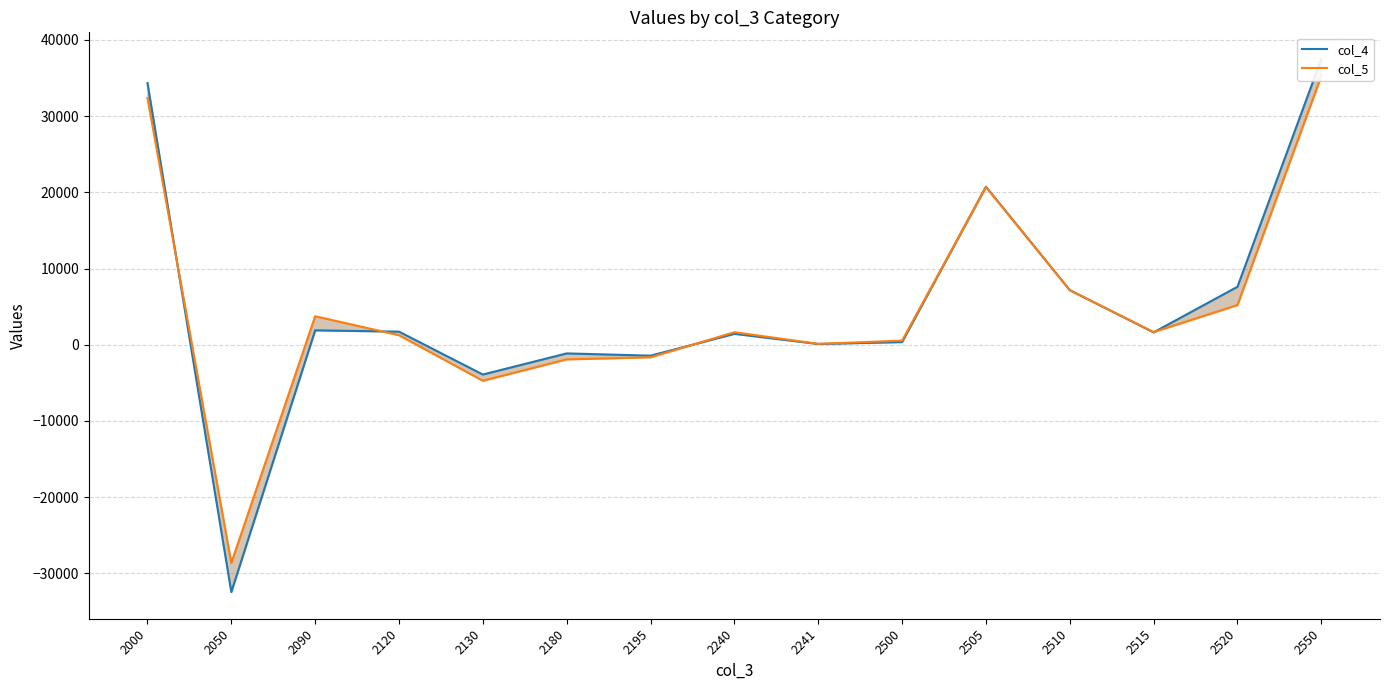

List the labels in order of col_4 value, largest first.

2550, 2000, 2505, 2520, 2510, 2090, 2120, 2515, 2240, 2500, 2241, 2180, 2195, 2130, 2050